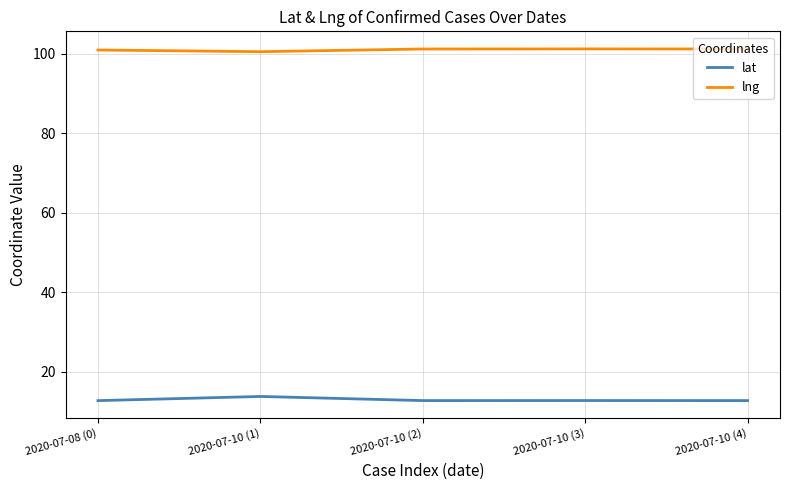

What position from the right is 2020-07-10 (3)?

2